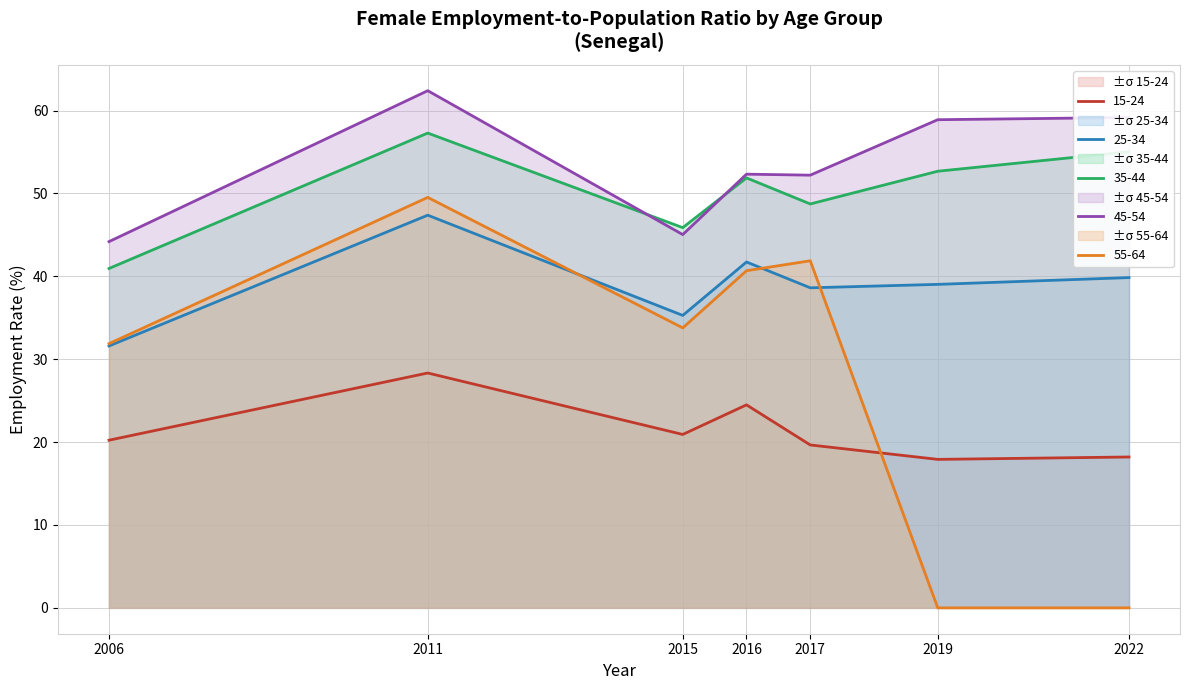

At which category is the sum across all series the highest?

2011